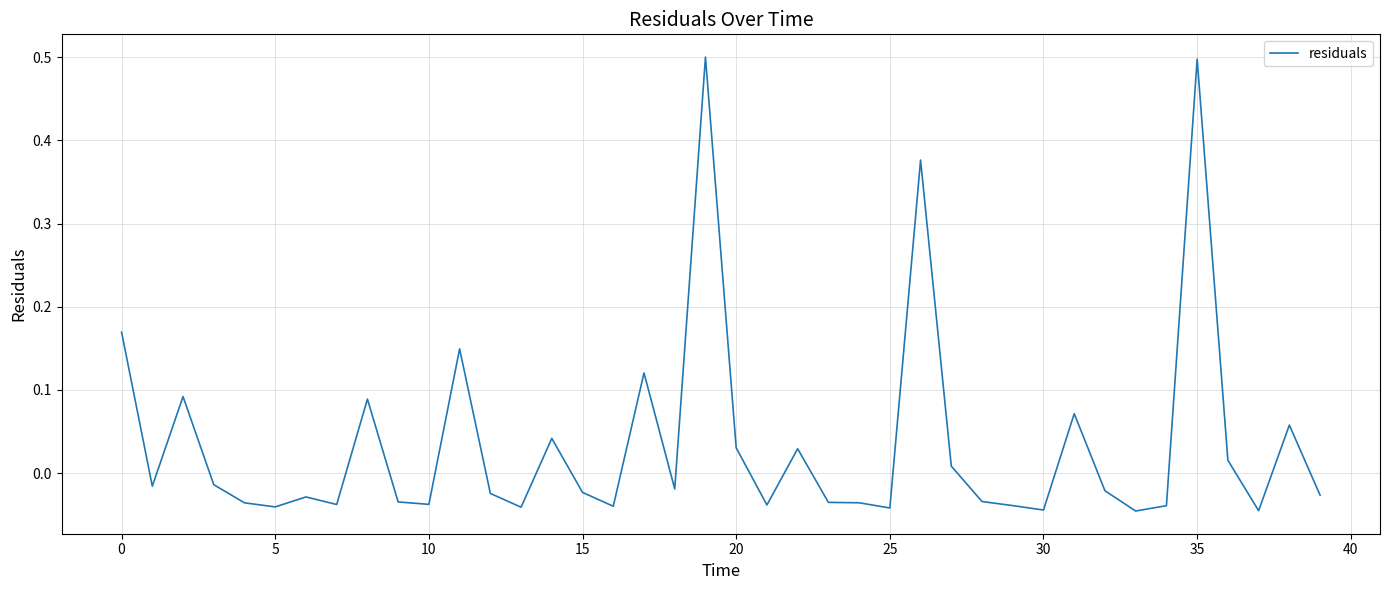

How many lines are shown in the chart?

1